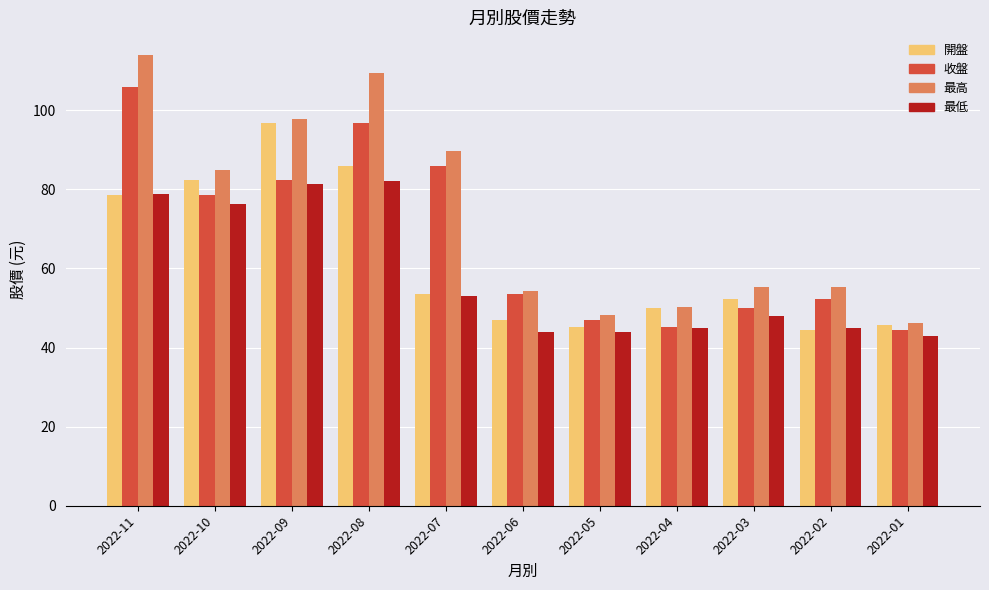

At which category does the chart reach its peak across all series?

2022-11